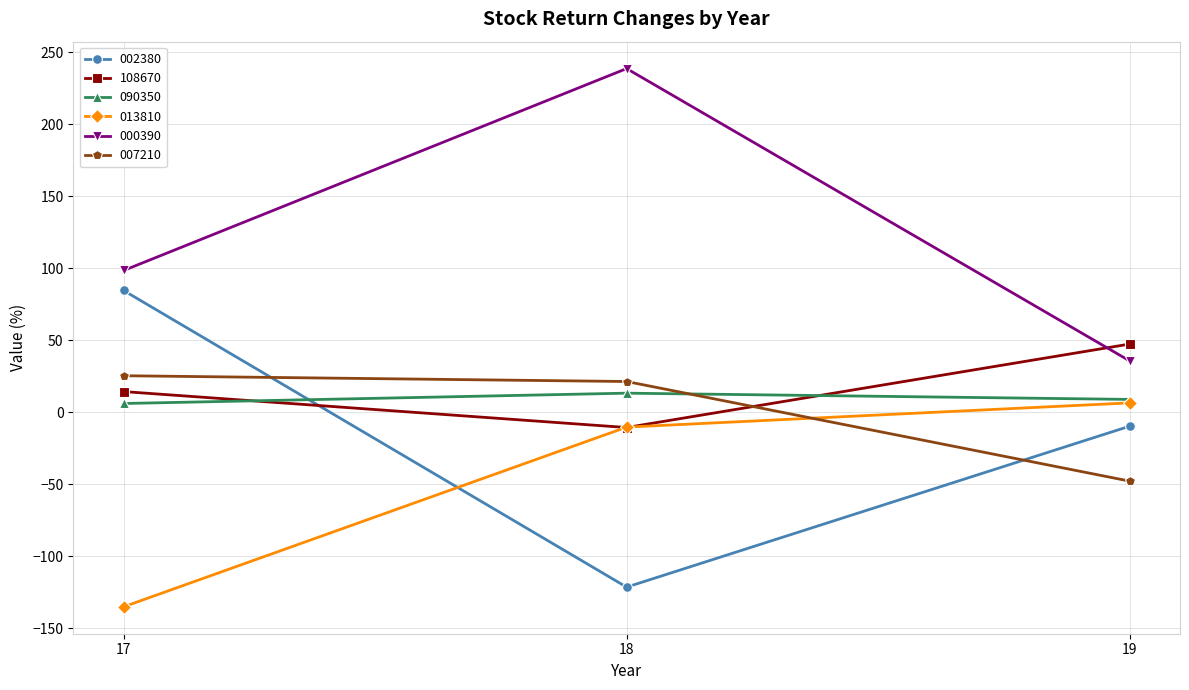

How many data points in 108670 are above 14?

2